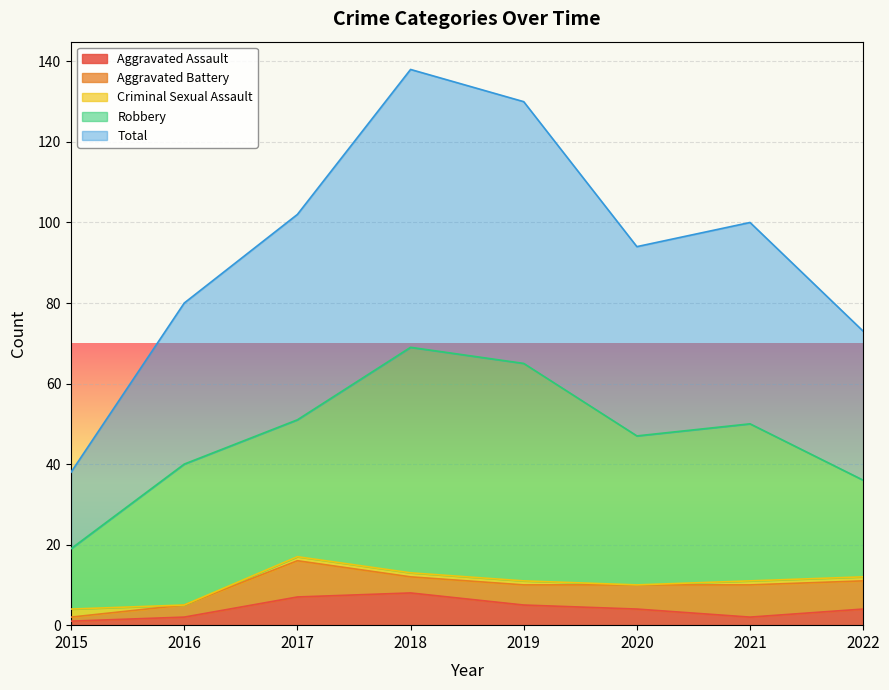

At which category does Robbery reach its first local peak?

2016